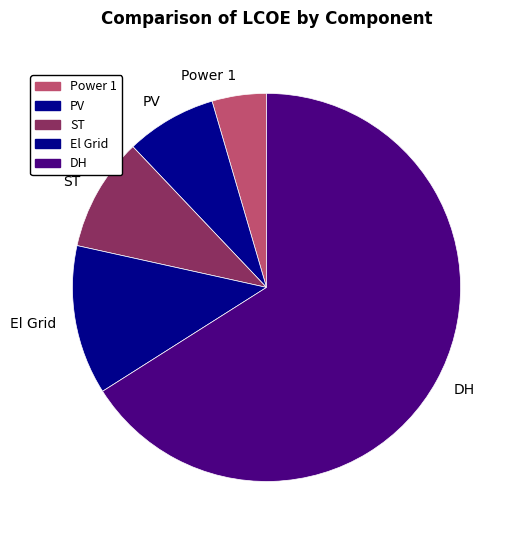

Does DH represent more than half of the total?

Yes